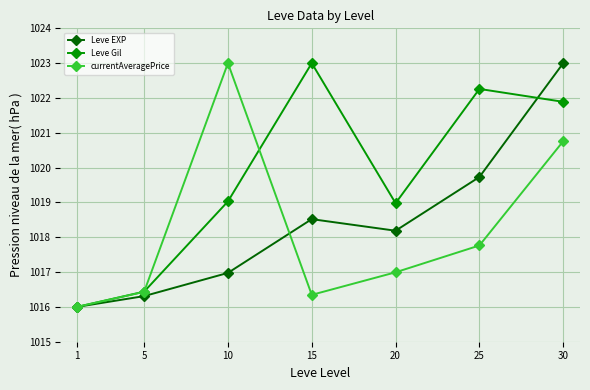

Reading left to right, extract all data points from this chart.

Leve EXP: 1016.0	1016.3	1017.0	1018.5	1018.2	1019.7	1023.0
Leve Gil: 1016.0	1016.4	1019.0	1023.0	1019.0	1022.3	1021.9
currentAveragePrice: 1016.0	1016.4	1023.0	1016.3	1017.0	1017.8	1020.8